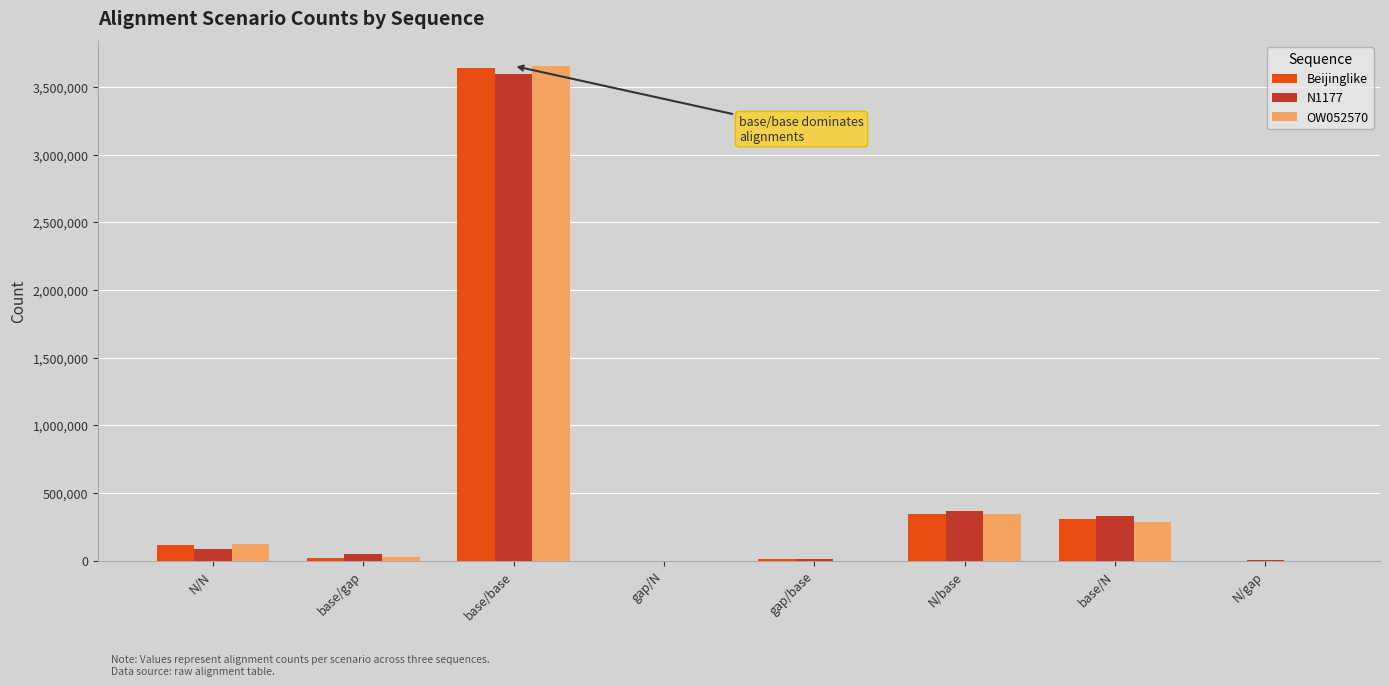

Which category has the highest value in the Beijinglike series?

base/base